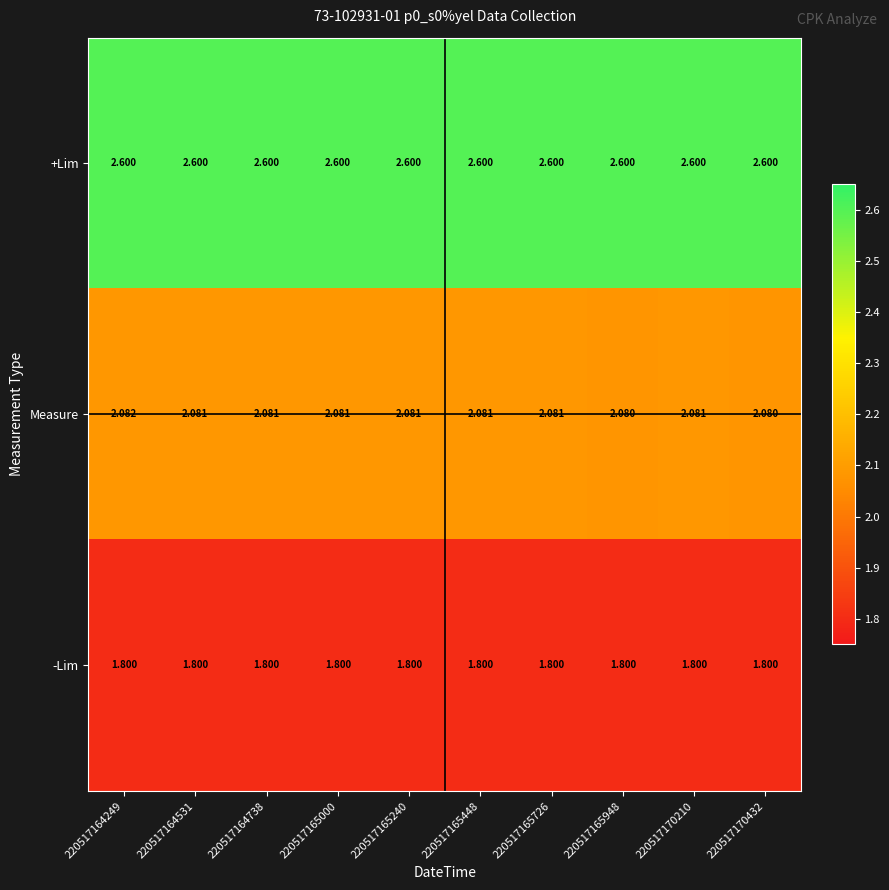

Which series has the largest total across all categories?

+Lim